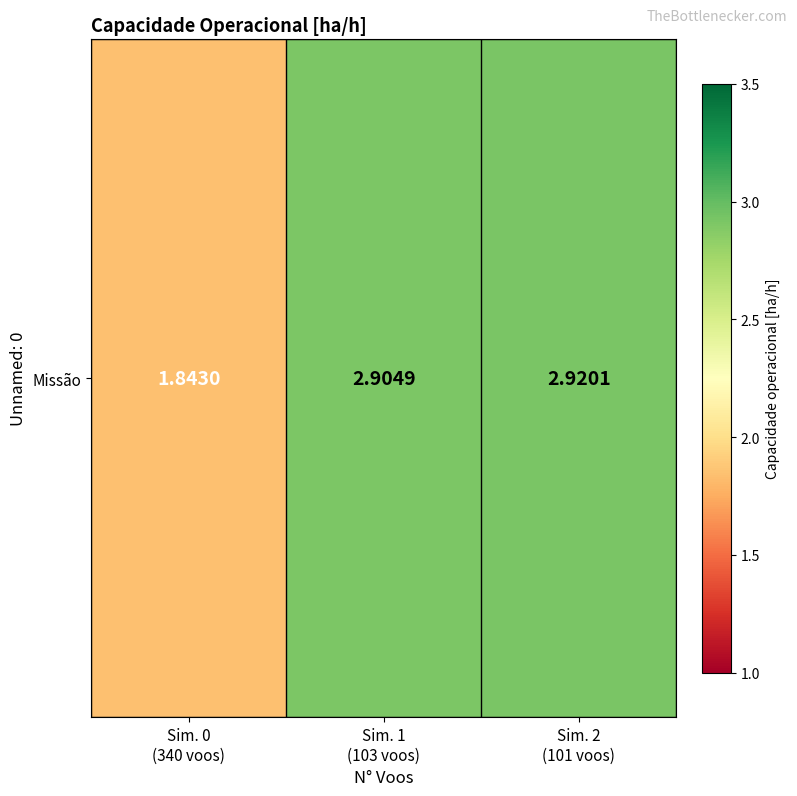

At which label is the value closest to 2?

Sim. 0
(340 voos)